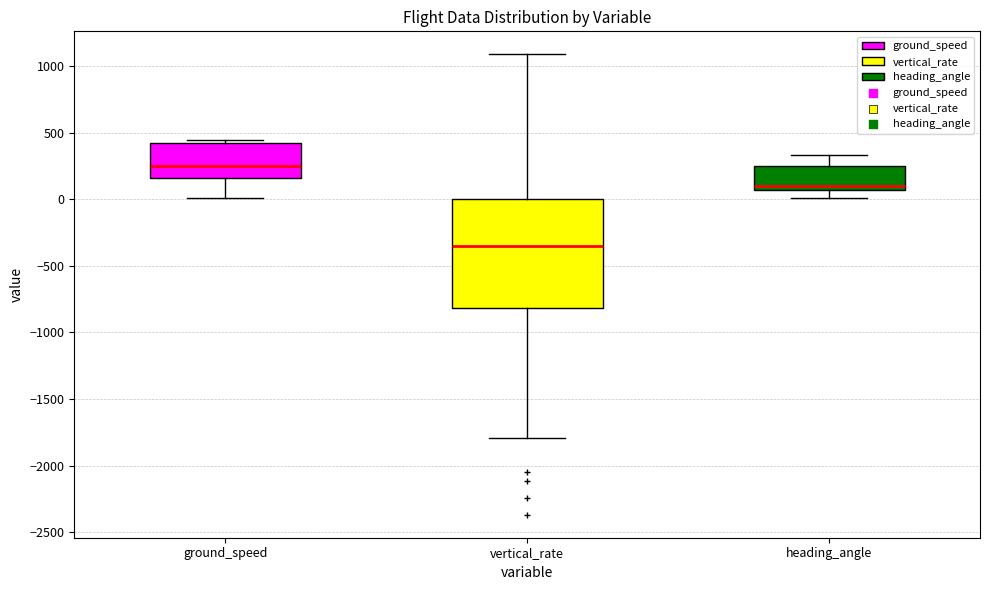

Reading left to right, transcribe this box plot: for each box, give where its median line is, the range the box spans, and where its two whiskers end, as read against the y-axis. The values are not printed on the chart, so give them approximately, as read against the axis.

ground_speed: median 250, box 150 to 450, whiskers 0 to 450 (just above the box's upper edge)
vertical_rate: median -350, box -800 to 0, whiskers -1800 to 1100
heading_angle: median 100, box 50 to 250, whiskers 0 to 350